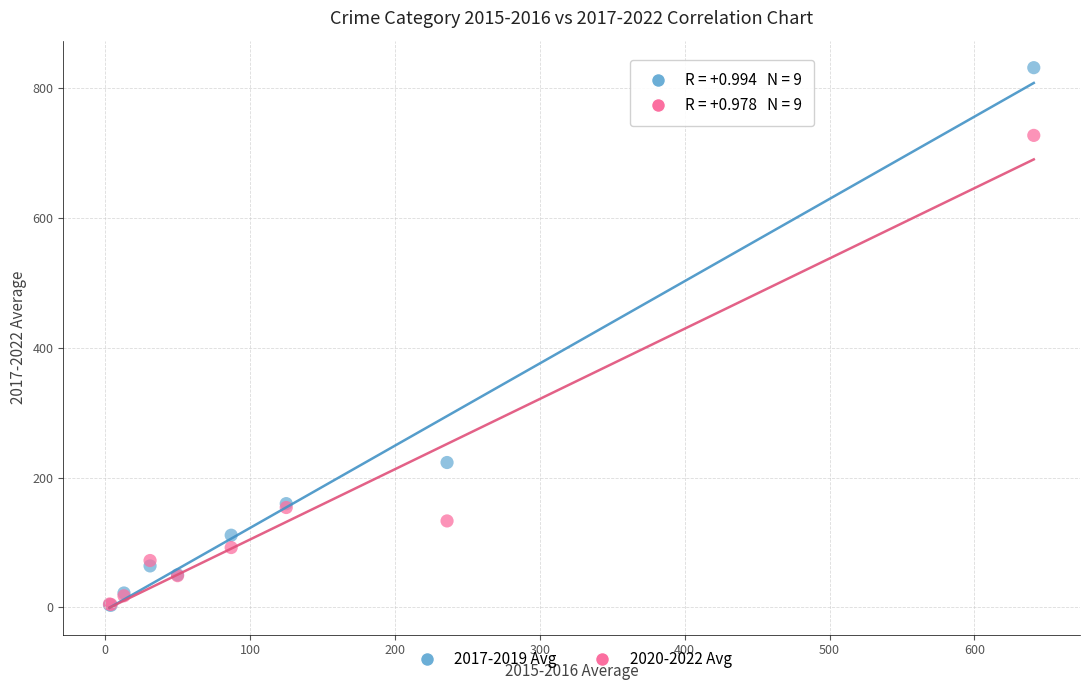

Which series has the widest spread of Y values?

2017-2019 Avg